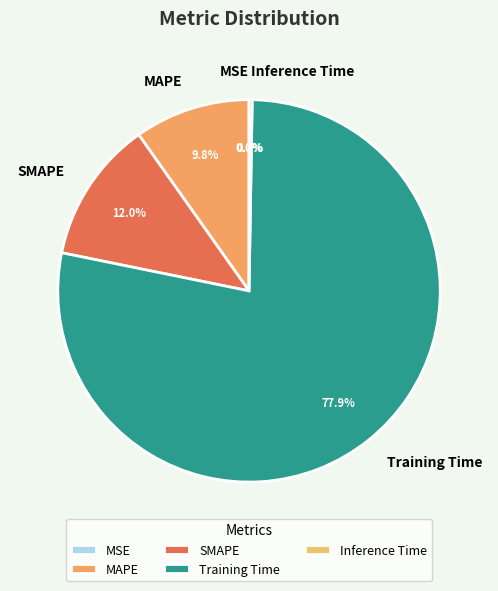

Which slice is the largest?

Training Time